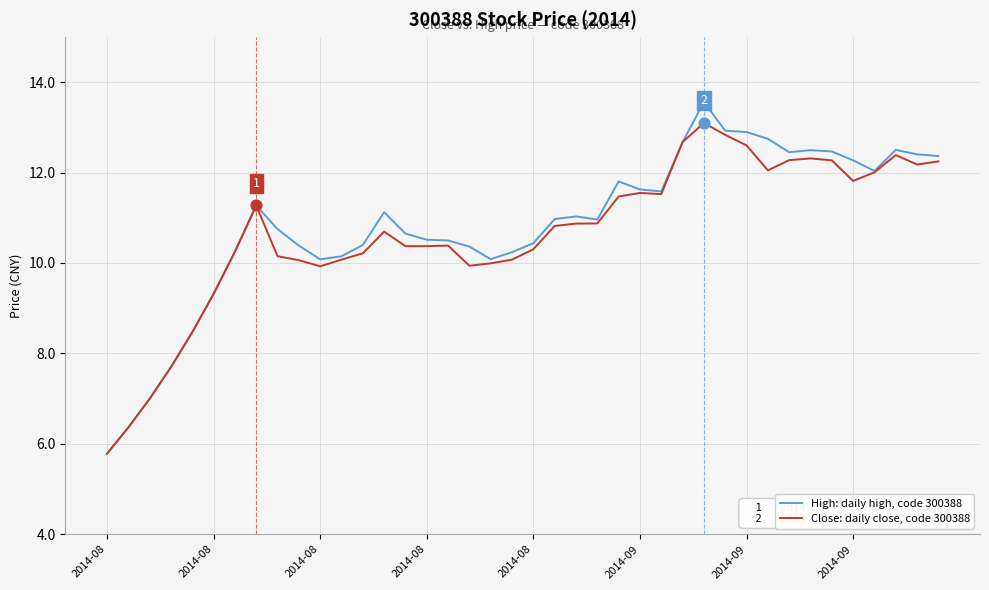

What are all the series names shown in the legend?

High: daily high, code 300388, Close: daily close, code 300388